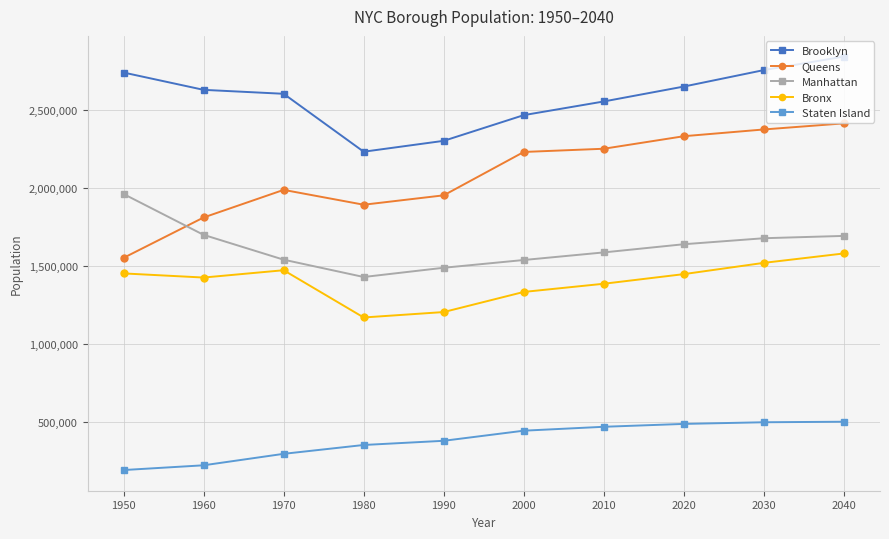

True or false: Queens and Staten Island intersect in this chart.

False